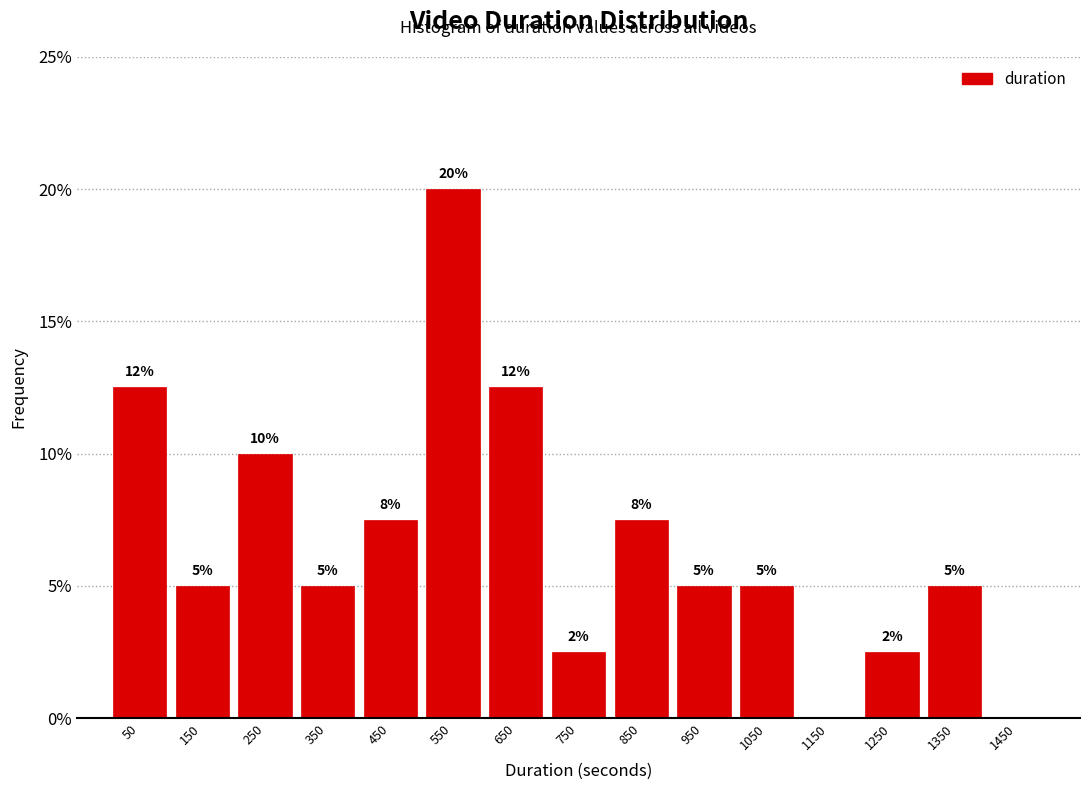

Over which range of the x-axis is the bar tallest?

500 to 600